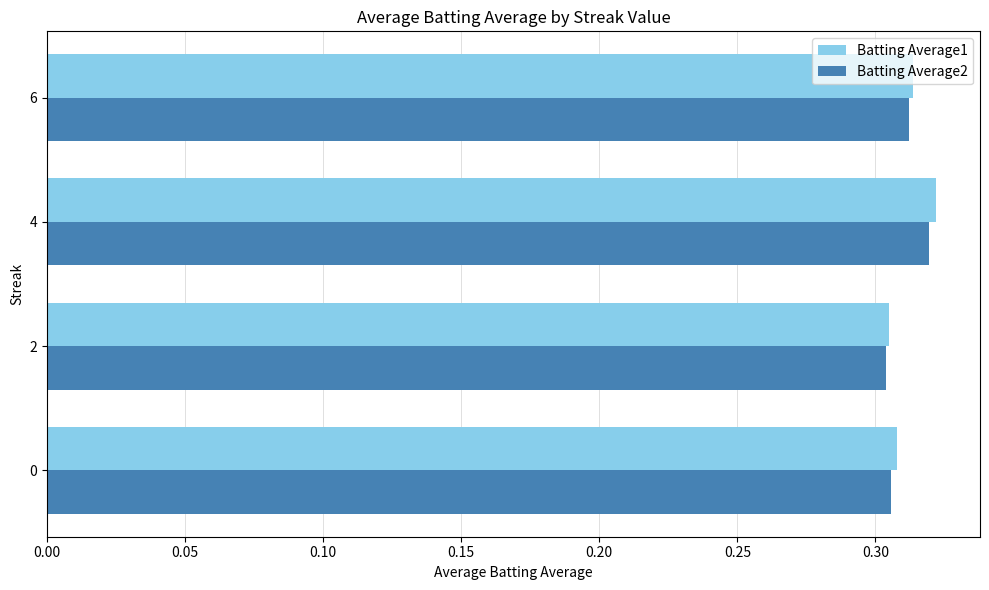

What is the sum of the Batting Average1 values at 4 and 6?

0.6